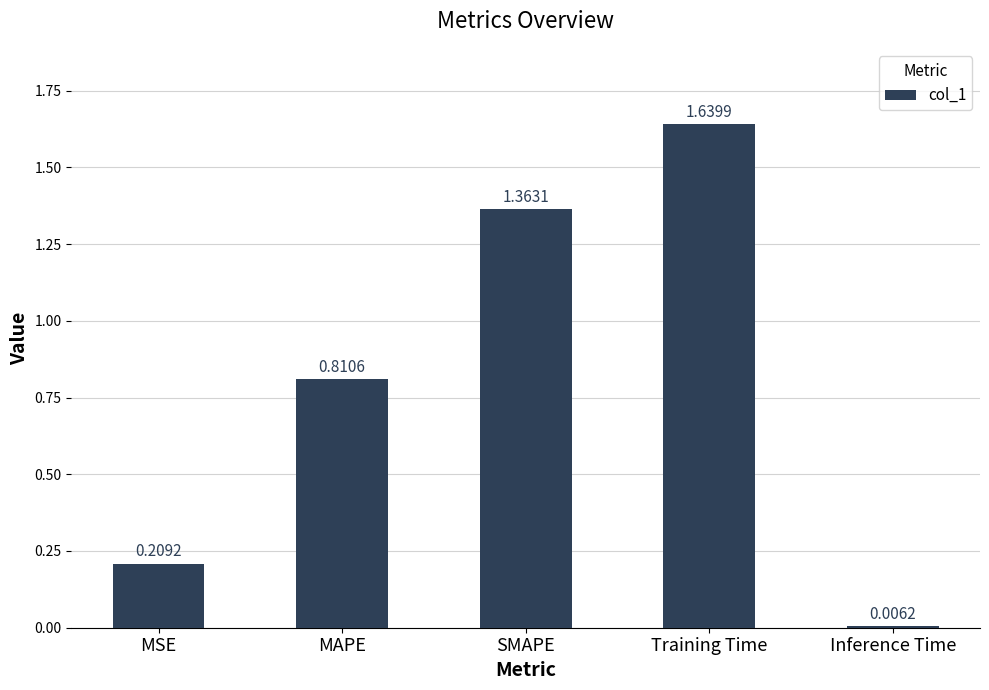

What is the difference between the values at MAPE and MSE?

0.6